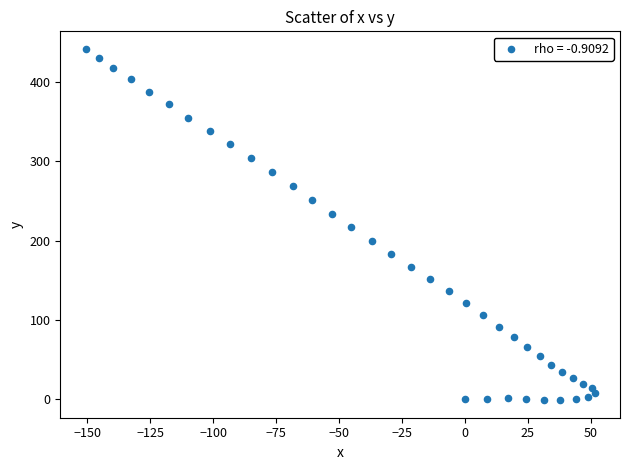

What is the range of X values (max minus min)?

202.2